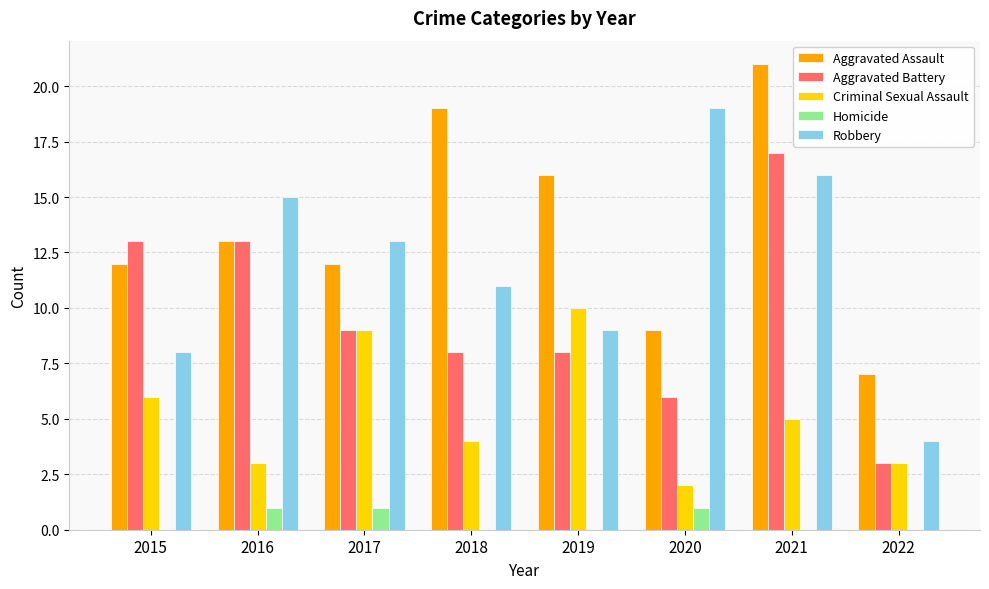

Is the value of Aggravated Assault at 2018 greater than the value of Aggravated Battery at 2015?

Yes